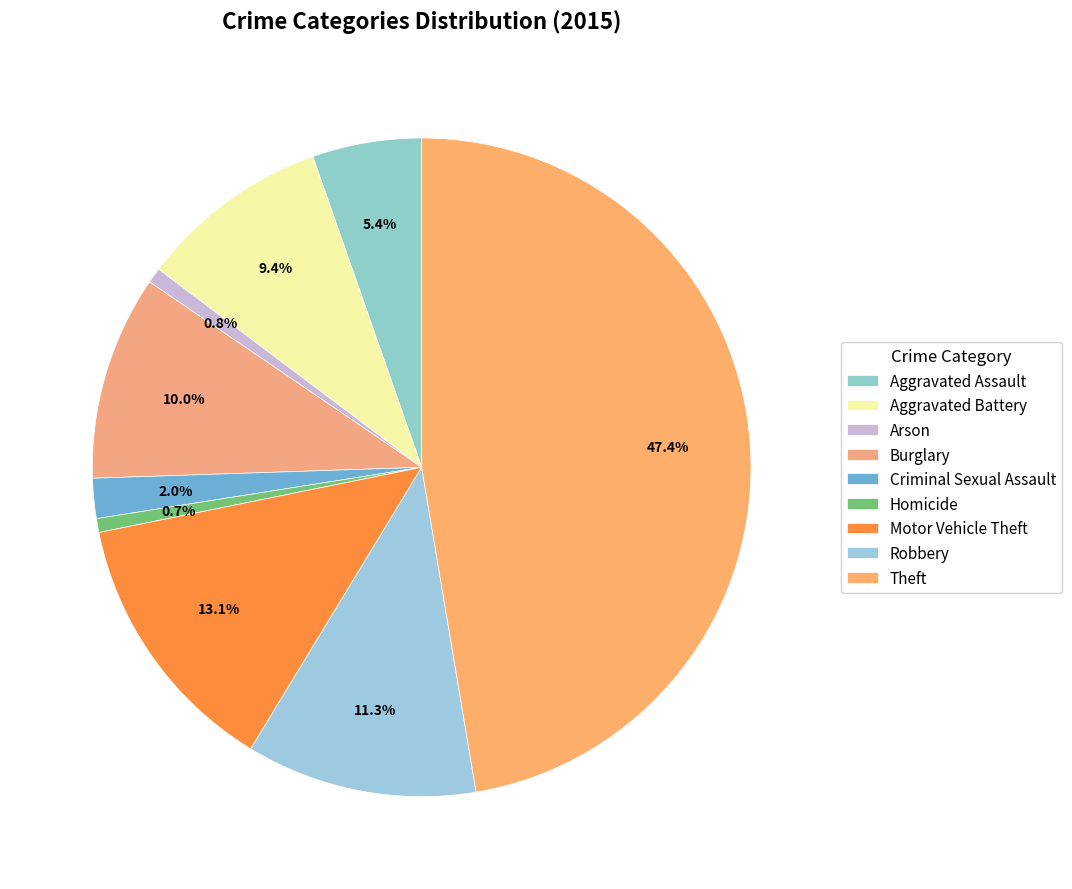

How many slices are in this pie chart?

9